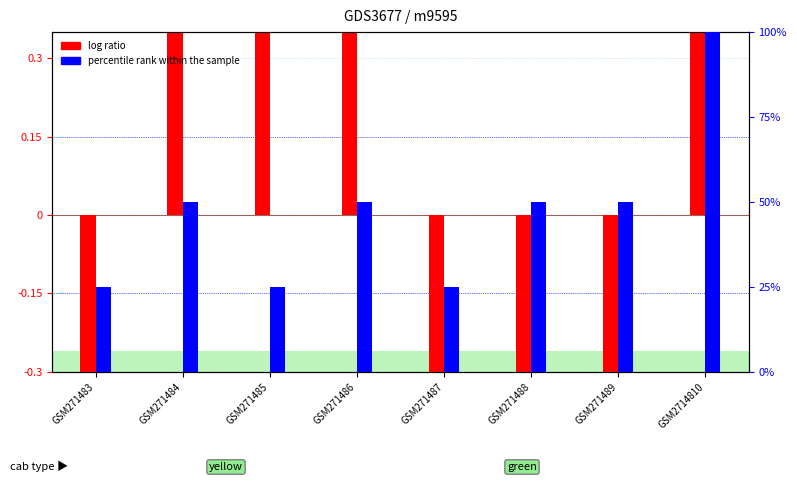

Which series has the largest total across all categories?

percentile rank within the sample